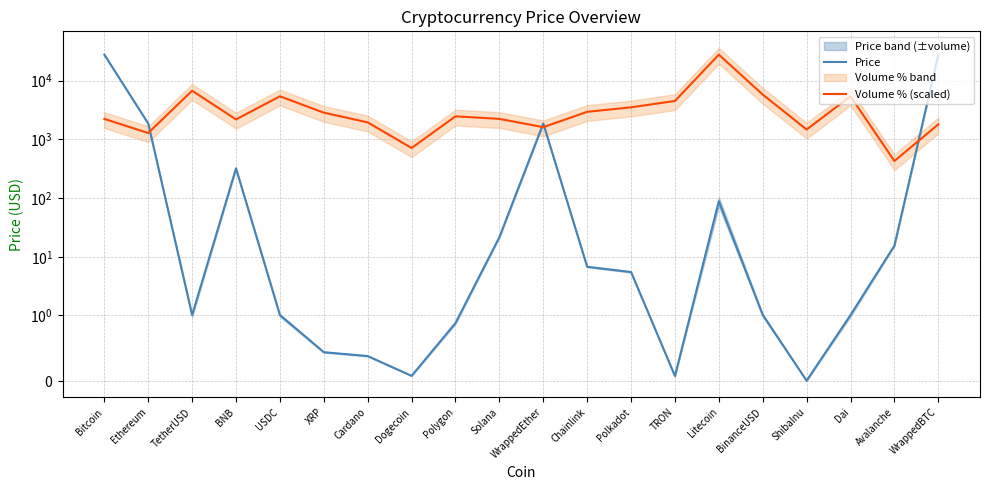

True or false: Volume % (scaled) and Price cross at least once.

True